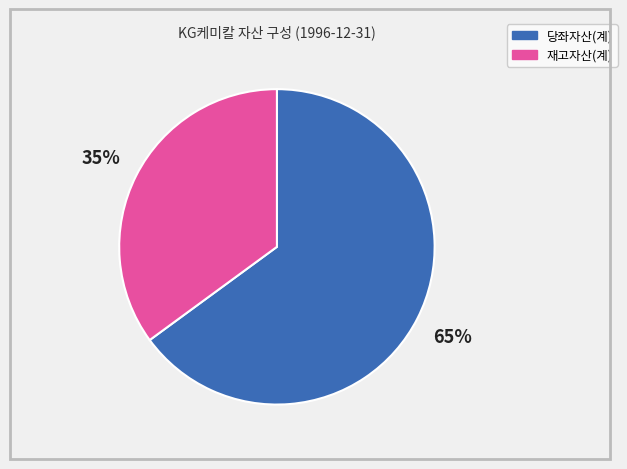

Count the number of slices in the pie.

2